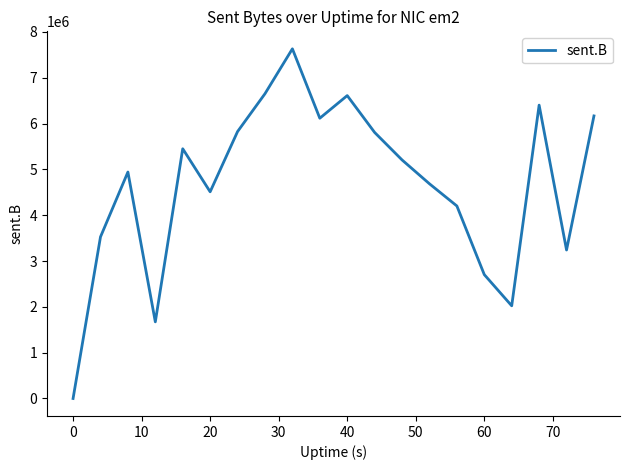

What is the difference between the maximum and minimum values?

7632005